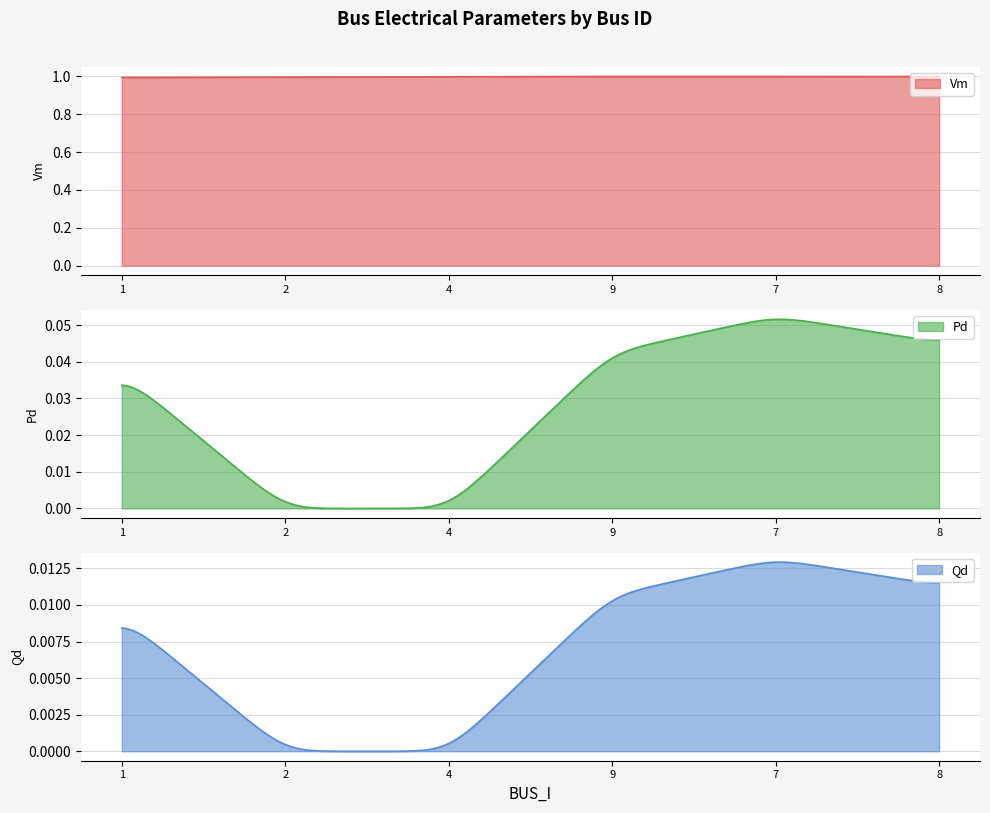

Is the value of Vm at 8 greater than the value of Qd at 7?

Yes